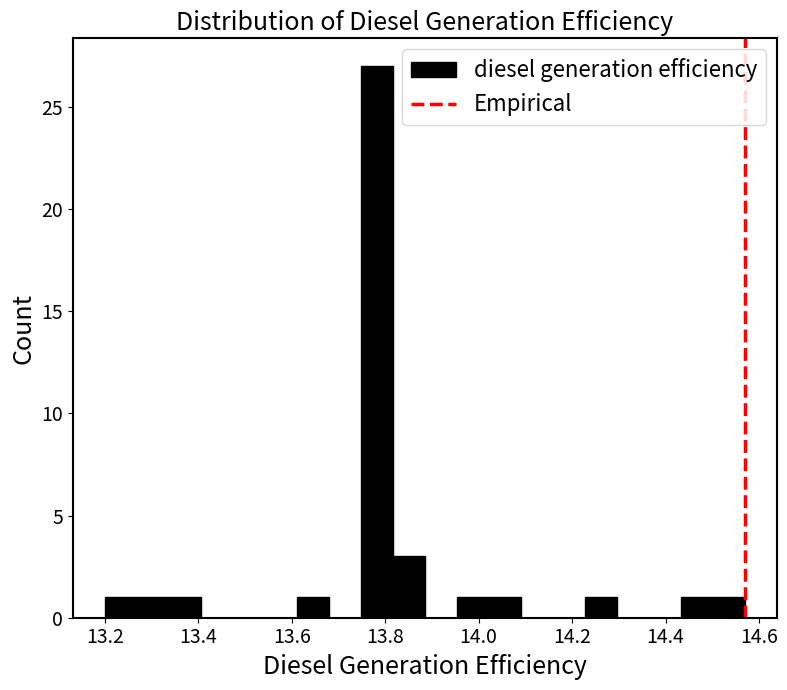

Around what value on the x-axis is the tallest bar? Give the approximate position of its centre, as read against the axis.

13.78